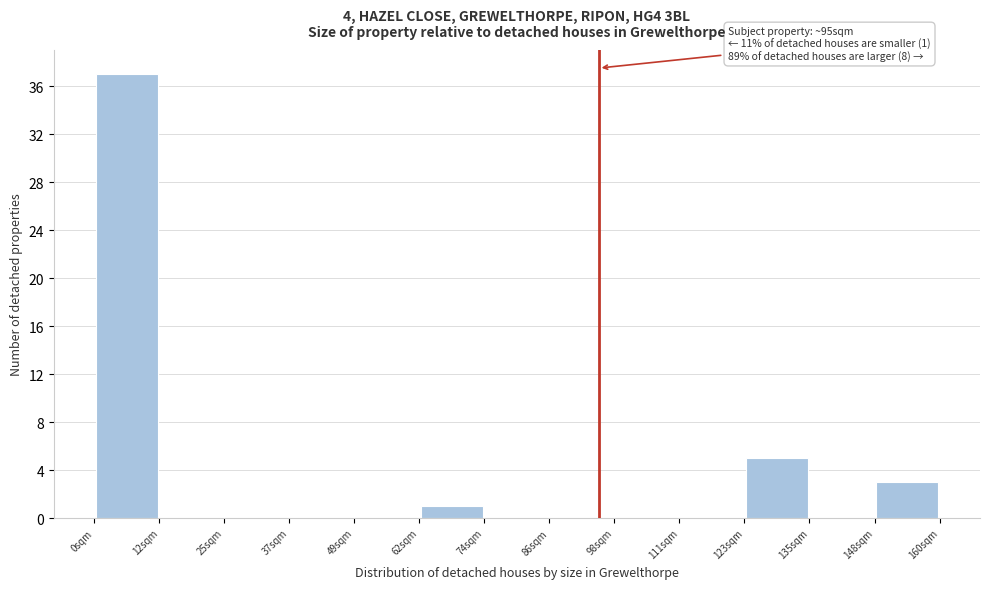

Which range on the x-axis has the tallest bar?

0 to 12